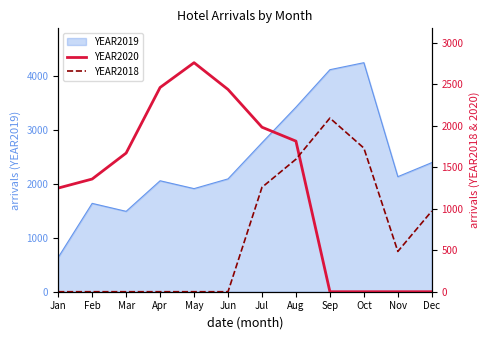

What is the maximum value shown in the chart?

2762